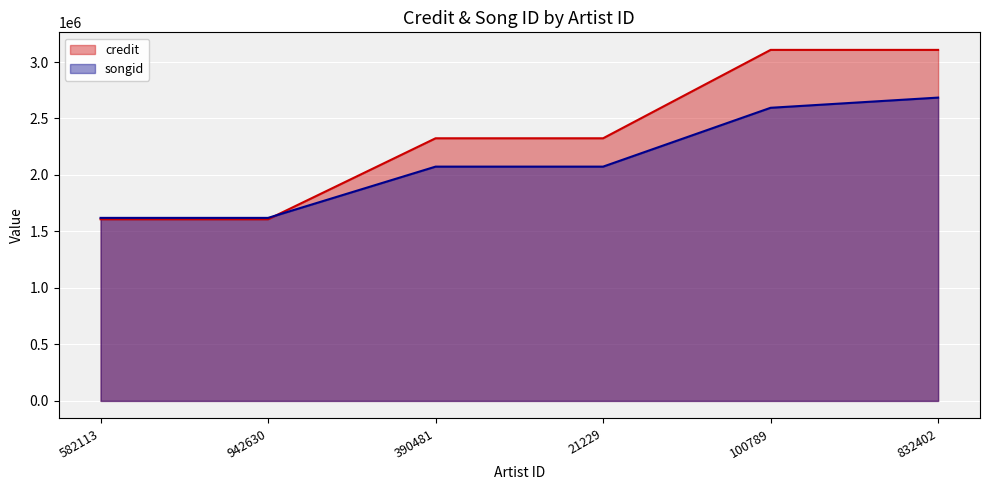

Is it true that songid equals 706283 at 21229?

False